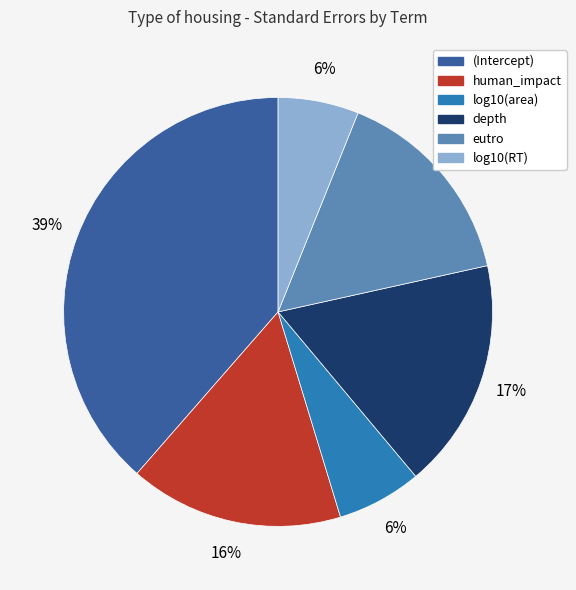

What is the largest slice in the pie chart?

(Intercept)